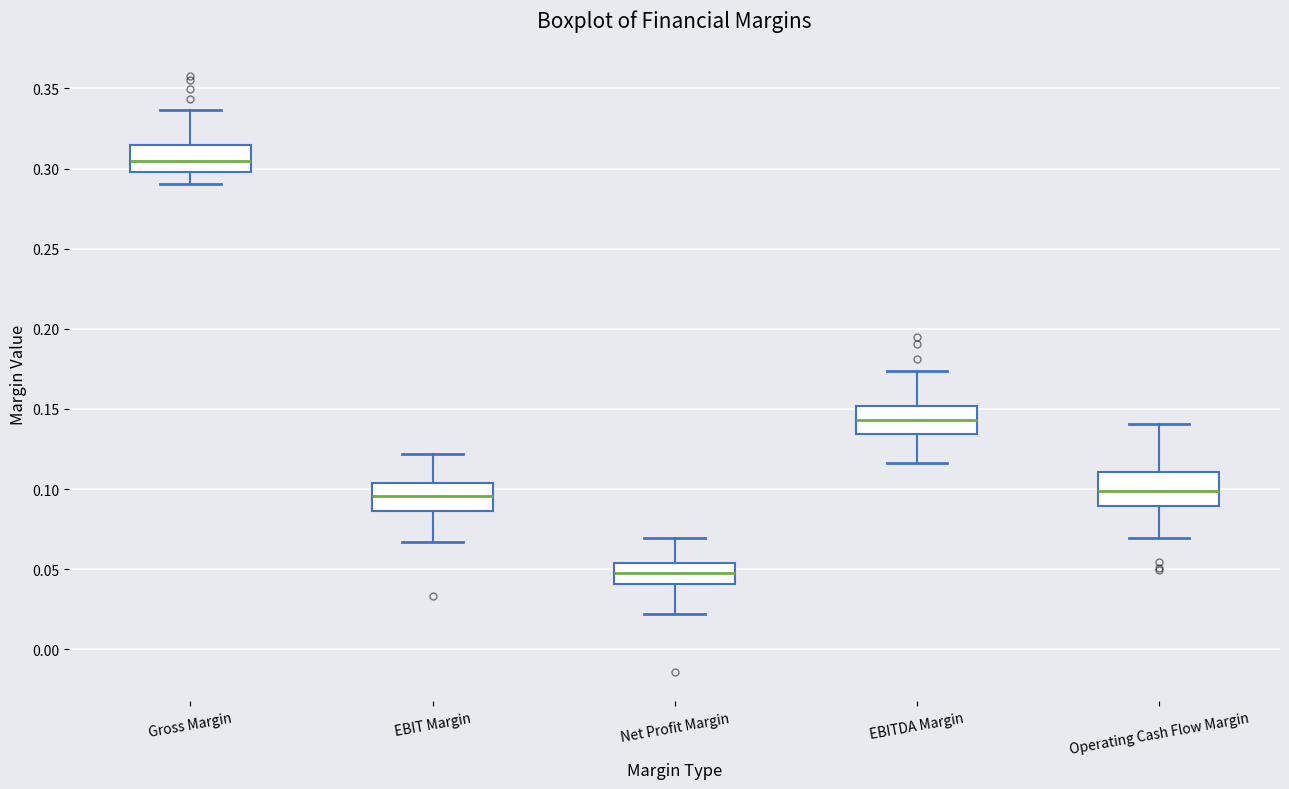

Which box's median line is the highest?

Gross Margin